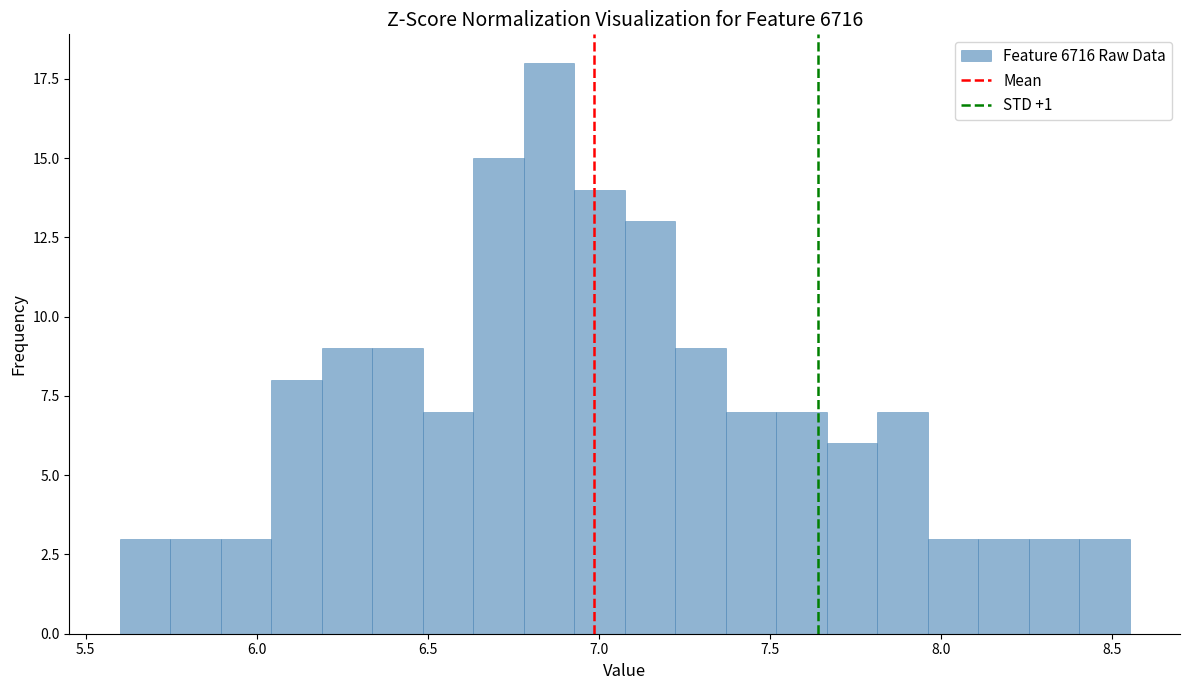

Around what value on the x-axis is the tallest bar? Give the approximate position of its centre, as read against the axis.

6.85